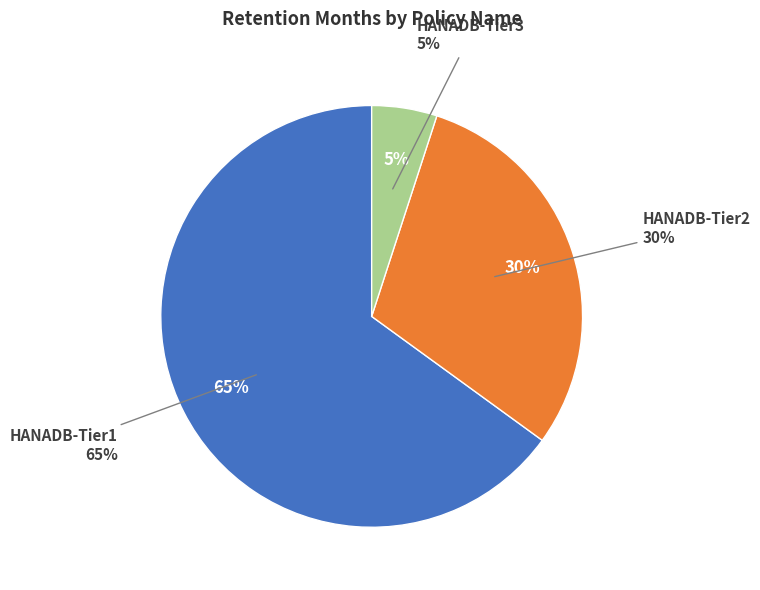

To the nearest percent, what percentage of the pie is HANADB-Tier1?

65%